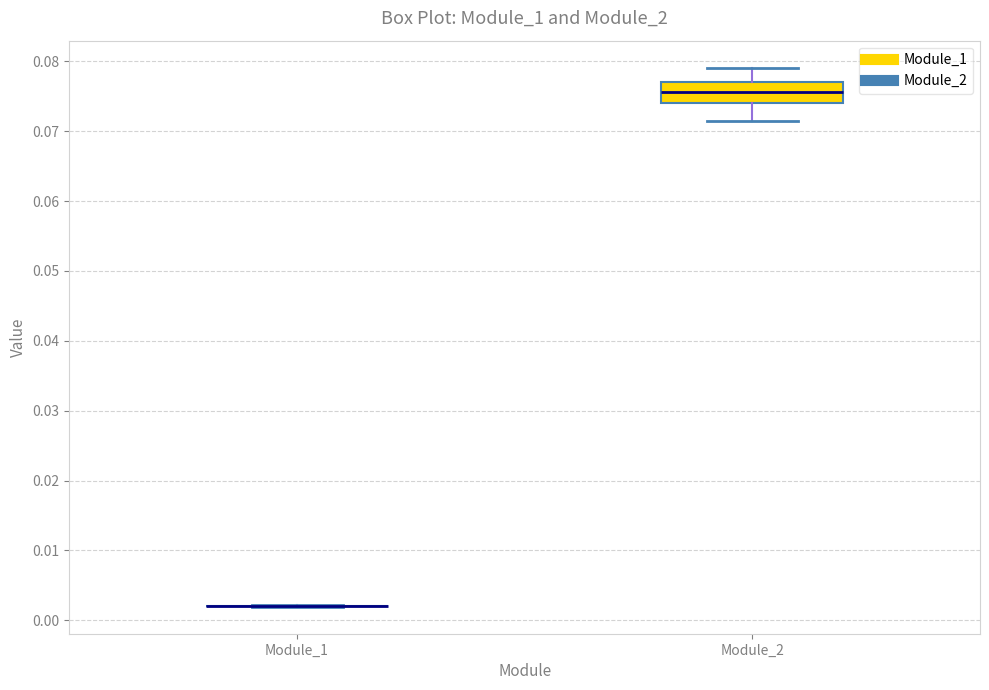

Which box is the tallest, from its lower edge to its upper edge?

Module_2